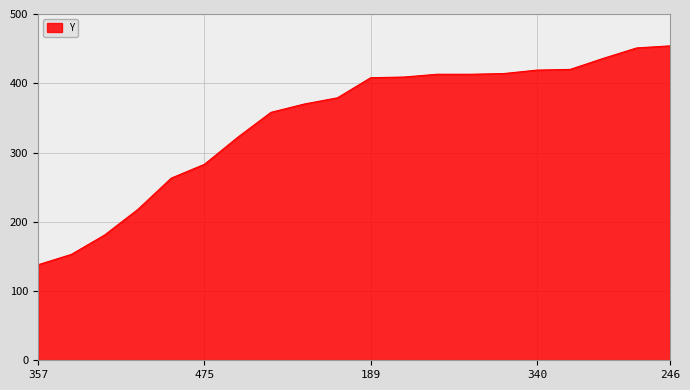

How many lines are shown in the chart?

1